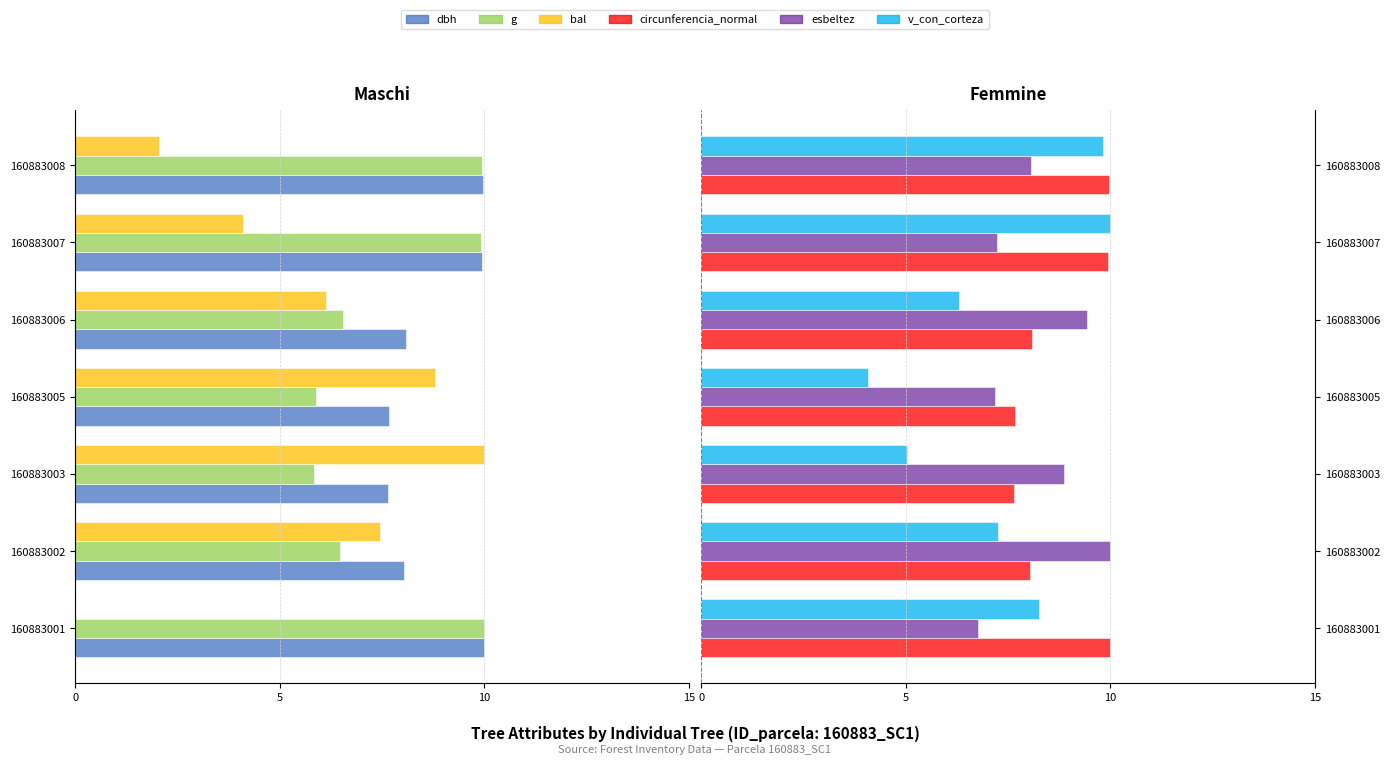

Is it true that circunferencia_normal equals 5.5 at 160883007?

False